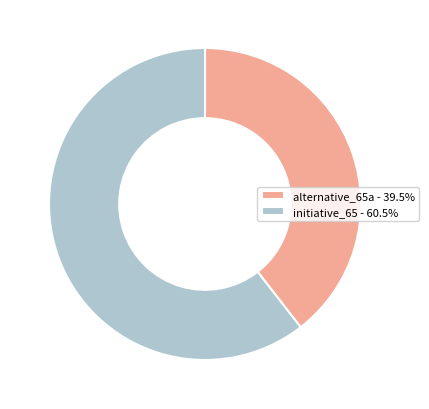

How many slices are in this pie chart?

2